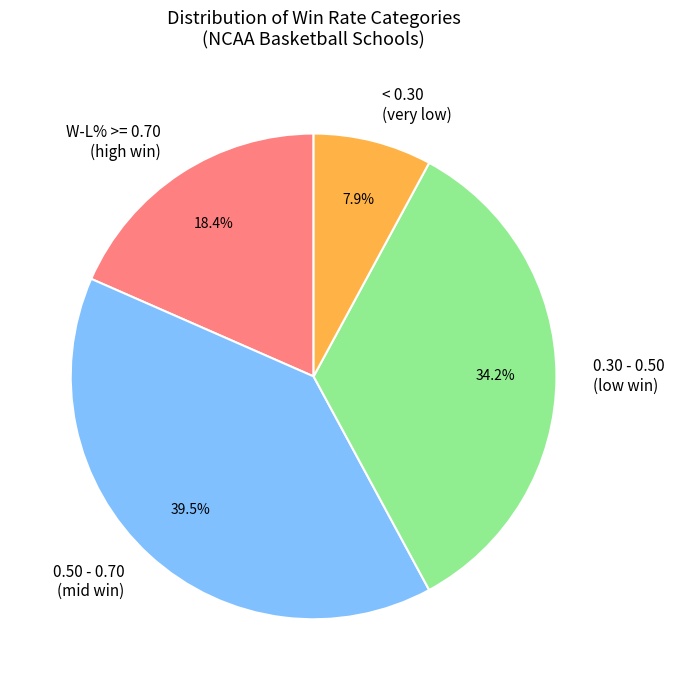

Rank the categories by value from lowest to highest.

< 0.30 (very low), W-L% >= 0.70 (high win), 0.30 - 0.50 (low win), 0.50 - 0.70 (mid win)